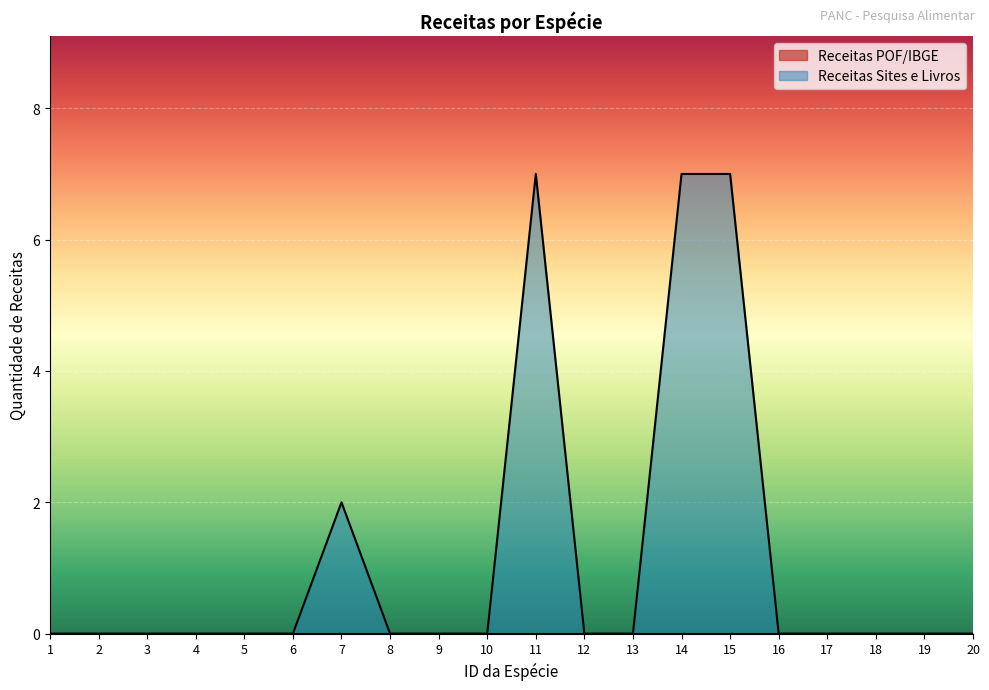

What is the sum of all values?

23